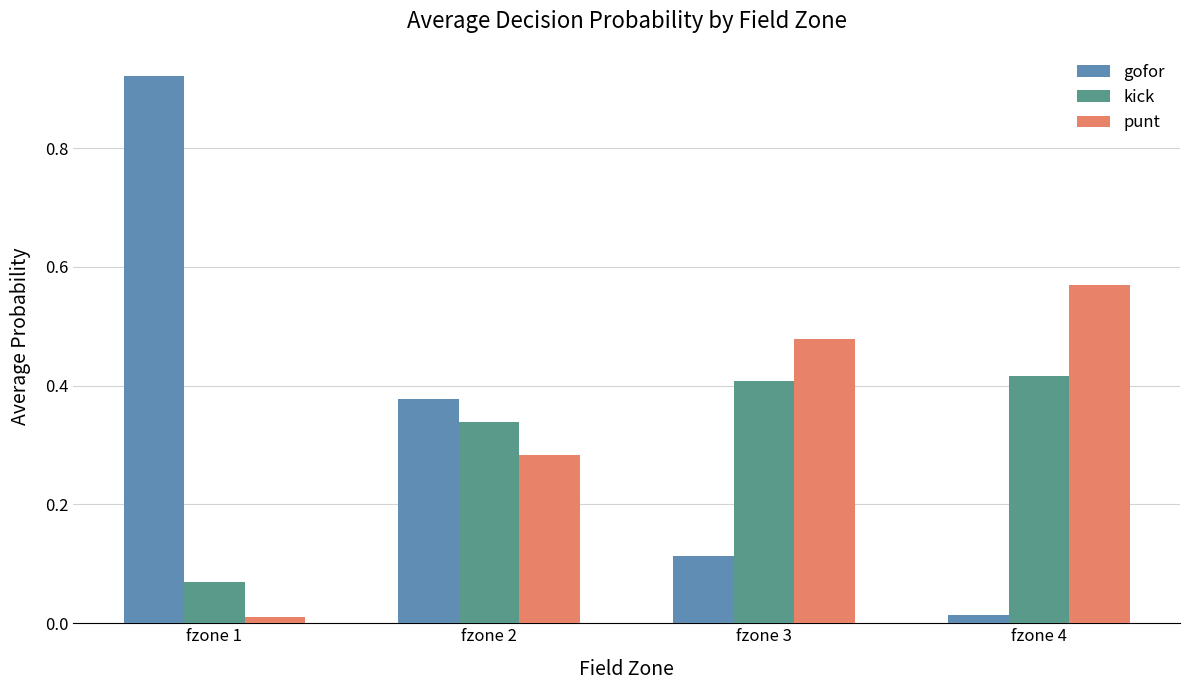

How many groups of bars are there?

4